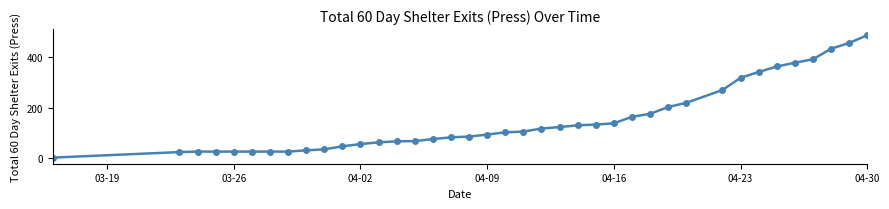

What is the difference between the second highest and minimum values?

458